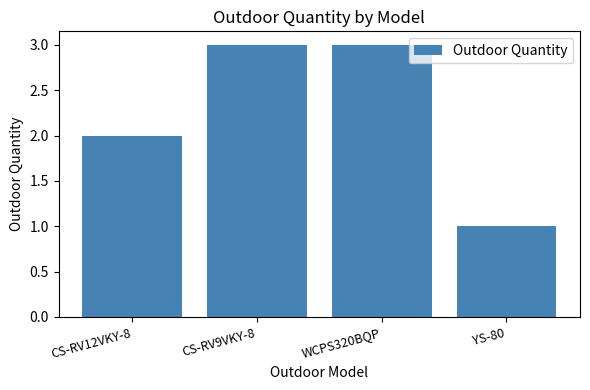

True or false: the data shows 3 at CS-RV9VKY-8.

True